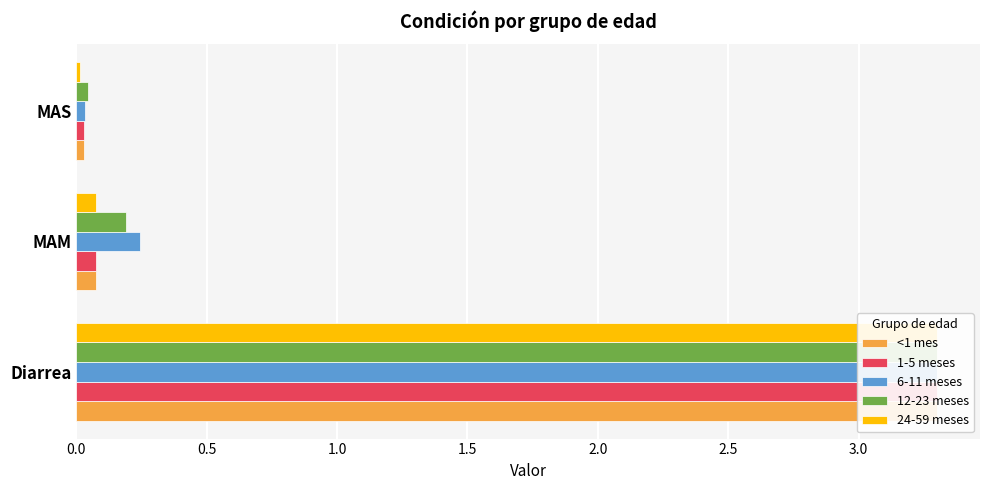

Which series changed the most between Diarrea and MAM?

24-59 meses